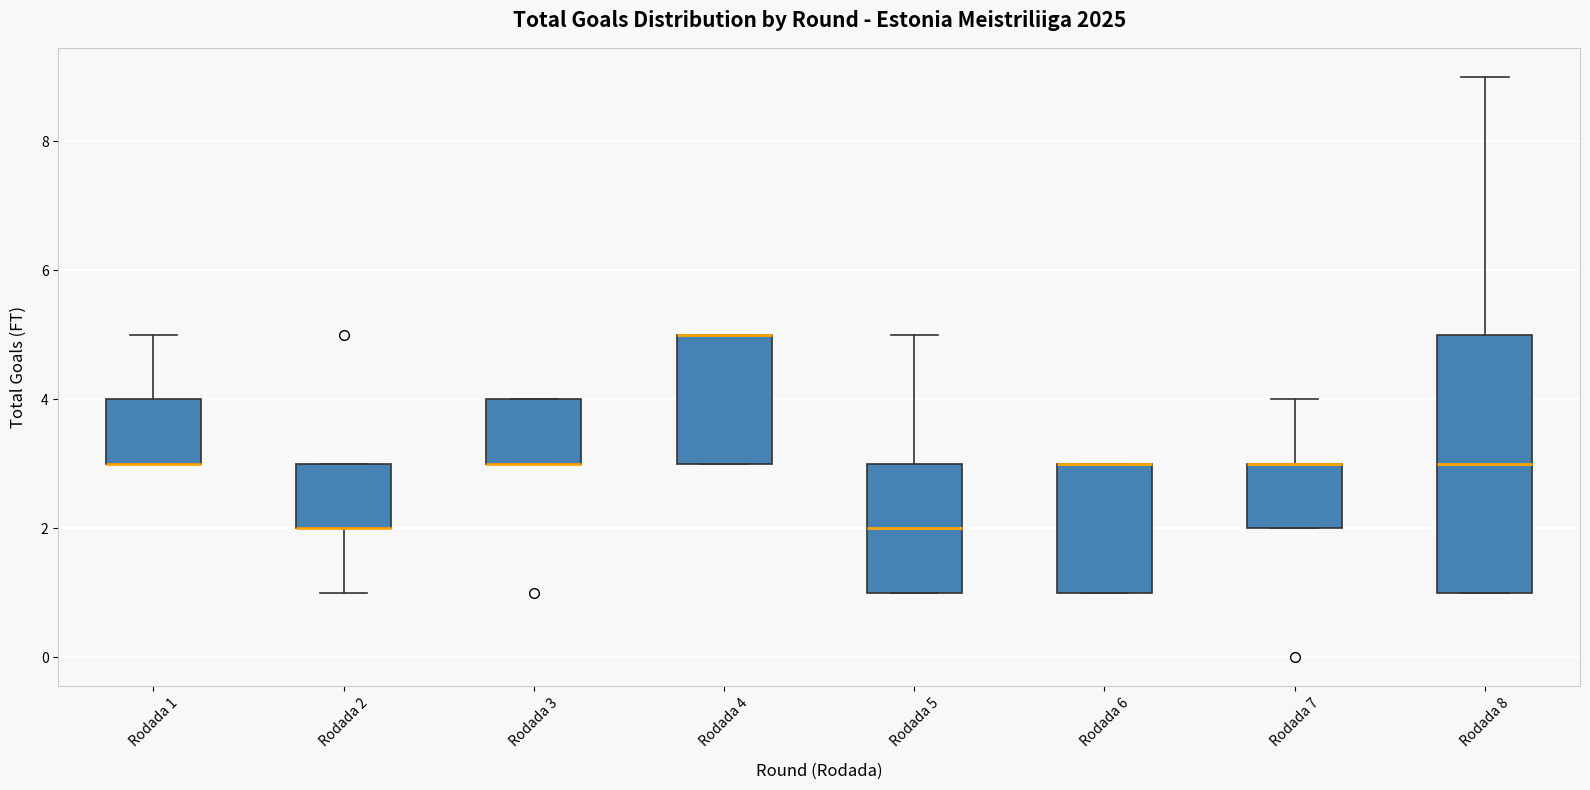

Comparing the boxes themselves (not the whiskers), which one is the tallest?

Rodada 8